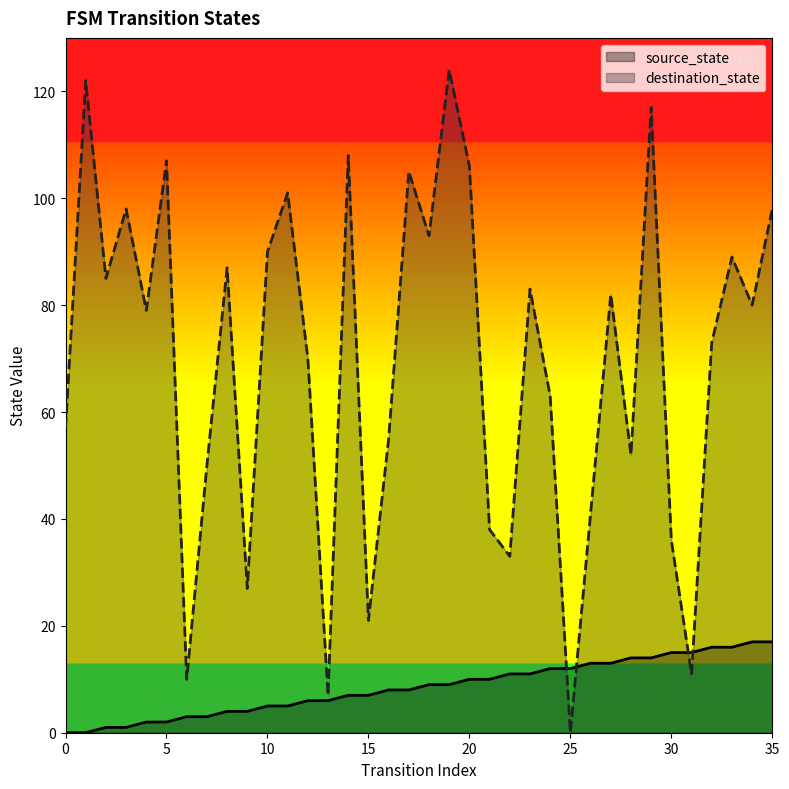

Rank the series at 2 from highest to lowest value.

destination_state, source_state